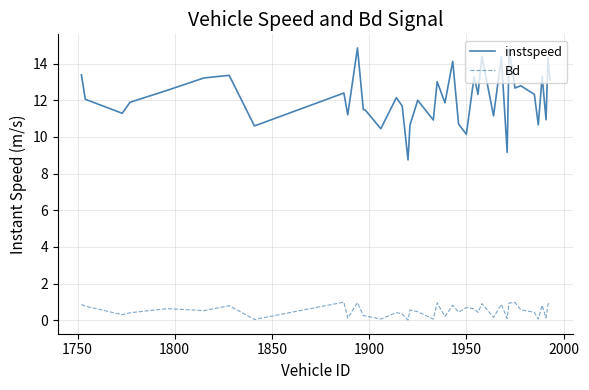

What is the difference between the maximum and minimum values in the Bd series?

1.0